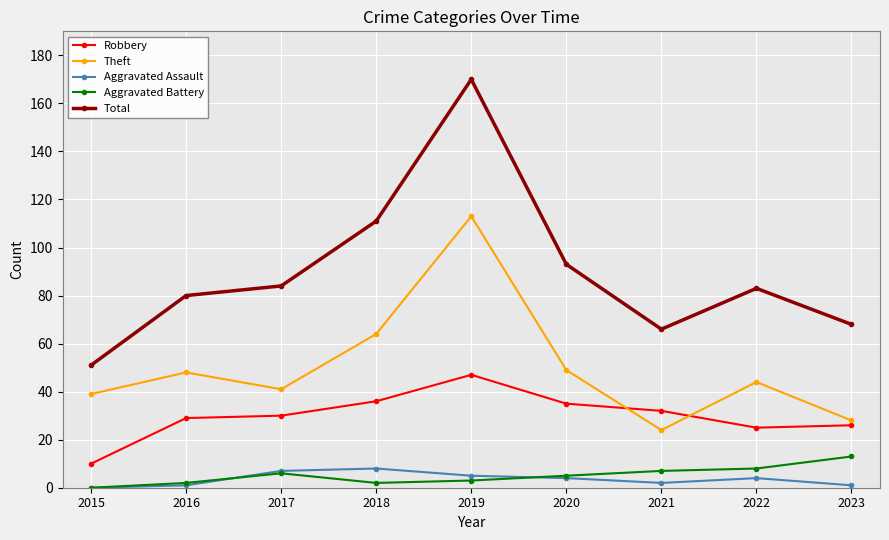

How many interior local valleys does the Total series have?

1